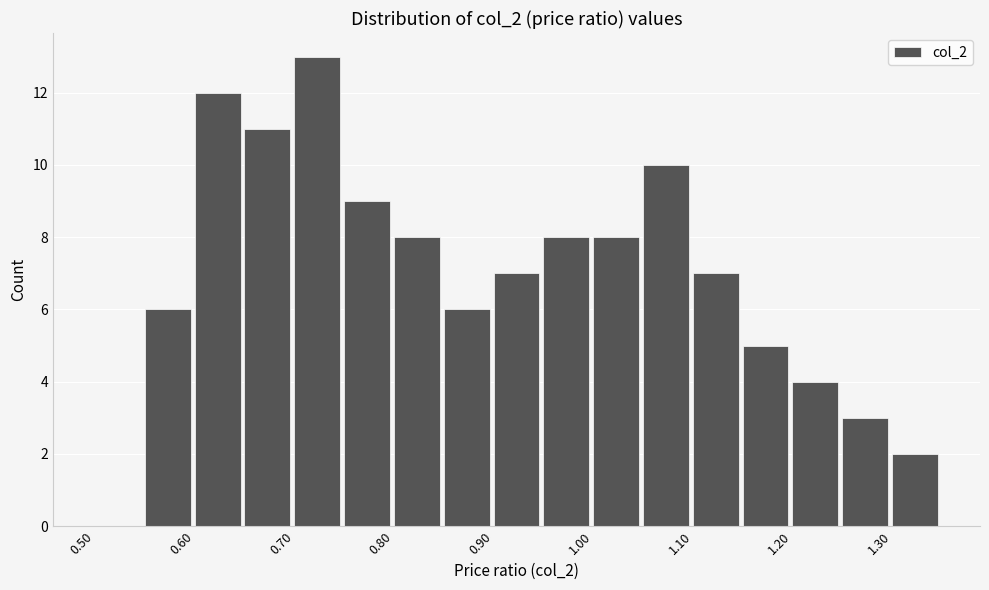

Reading left to right, transcribe this chart: for each bar, give the range it covers on the x-axis and its height. The values are not printed on the chart, so give them approximately, as read against the axis.

0.50 to 0.55: 0
0.55 to 0.60: 6
0.60 to 0.65: 12
0.65 to 0.70: 11
0.70 to 0.75: 13
0.75 to 0.80: 9
0.80 to 0.85: 8
0.85 to 0.90: 6
0.90 to 0.95: 7
0.95 to 1.00: 8
1.00 to 1.05: 8
1.05 to 1.10: 10
1.10 to 1.15: 7
1.15 to 1.20: 5
1.20 to 1.25: 4
1.25 to 1.30: 3
1.30 to 1.35: 2